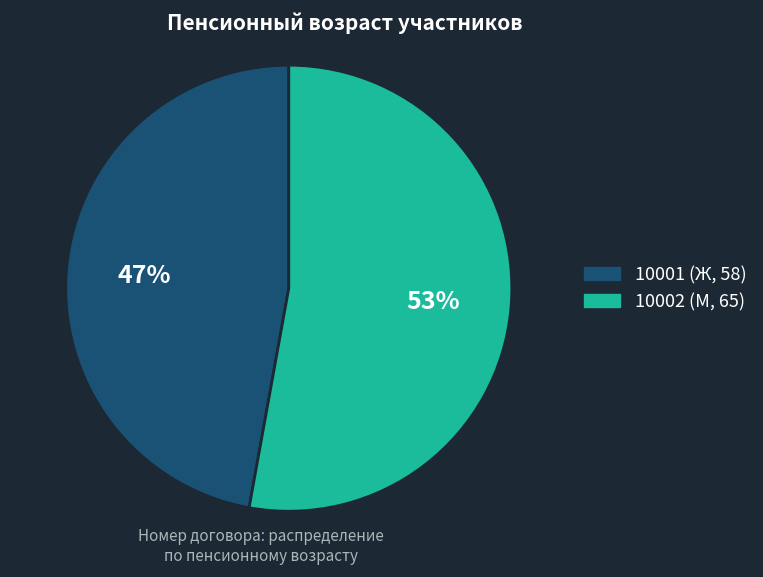

To the nearest percent, what is the difference between the largest and smallest slice percentages?

6%